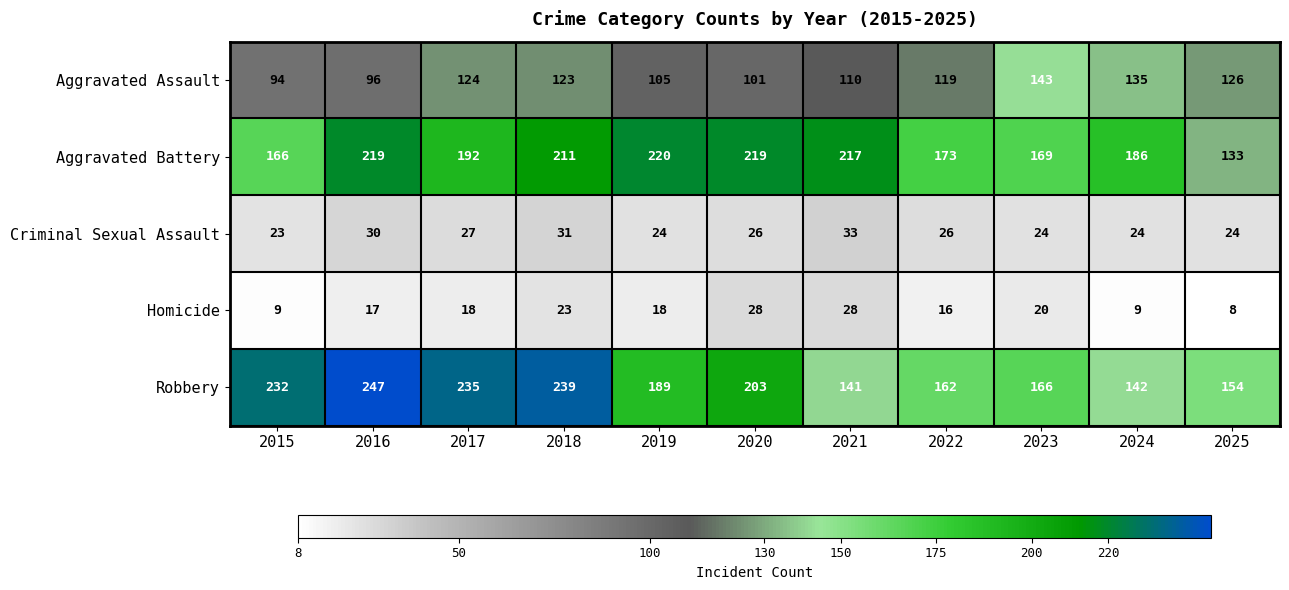

At which label does Criminal Sexual Assault first exceed 26?

2016